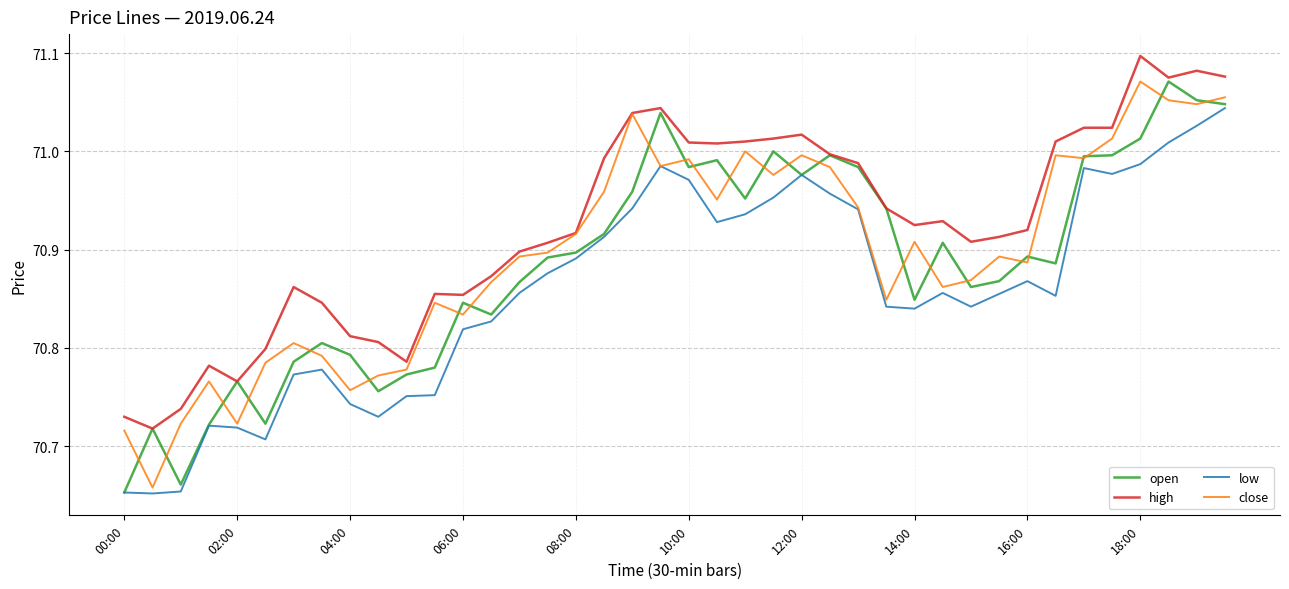

True or false: low and high cross at least once.

False